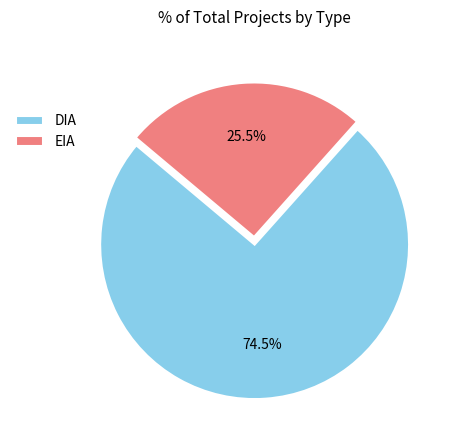

Rank the categories by value from highest to lowest.

DIA, EIA